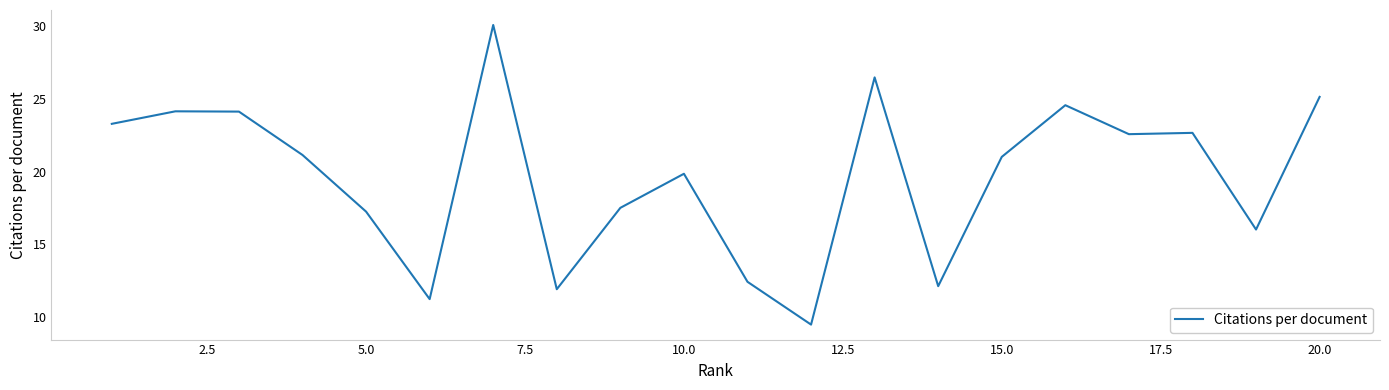

What is the difference between the maximum and minimum values?

20.6